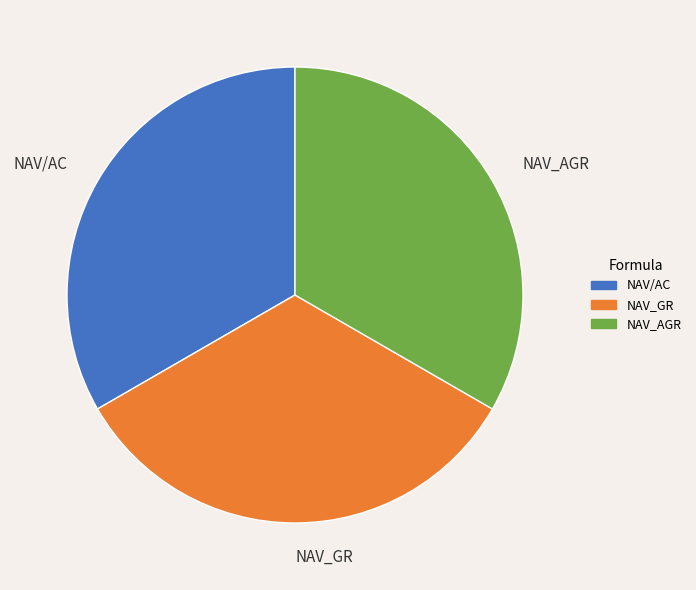

How many segments does this pie chart have?

3